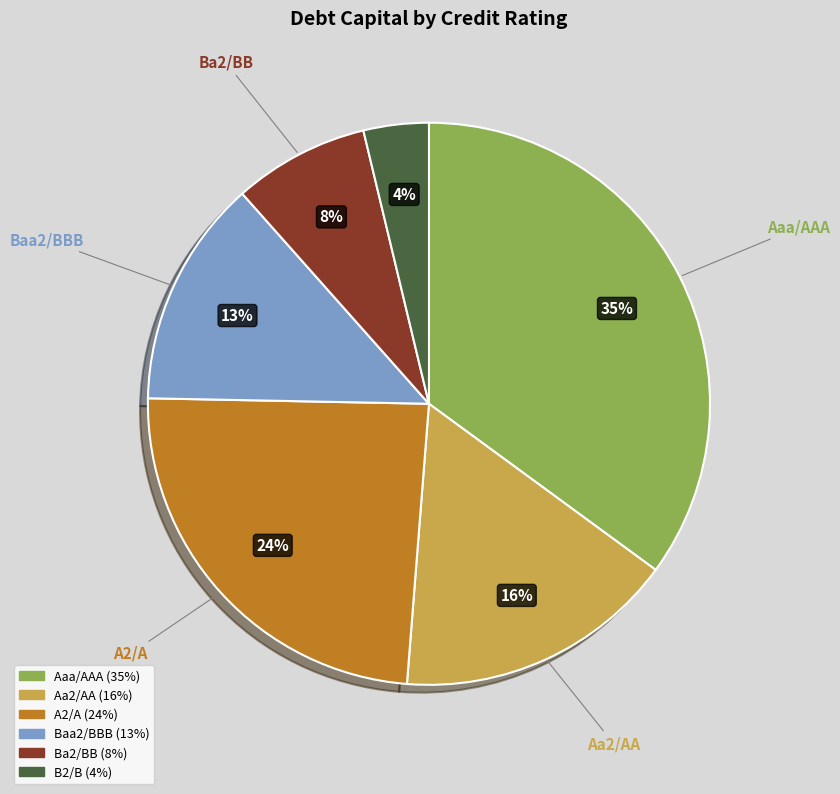

Rank the categories by value from highest to lowest.

Aaa/AAA, A2/A, Aa2/AA, Baa2/BBB, Ba2/BB, B2/B